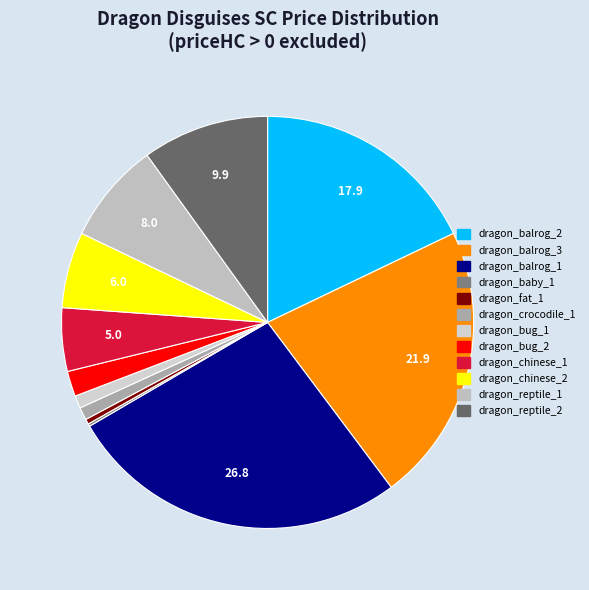

Which category has the smallest portion of the pie?

dragon_baby_1